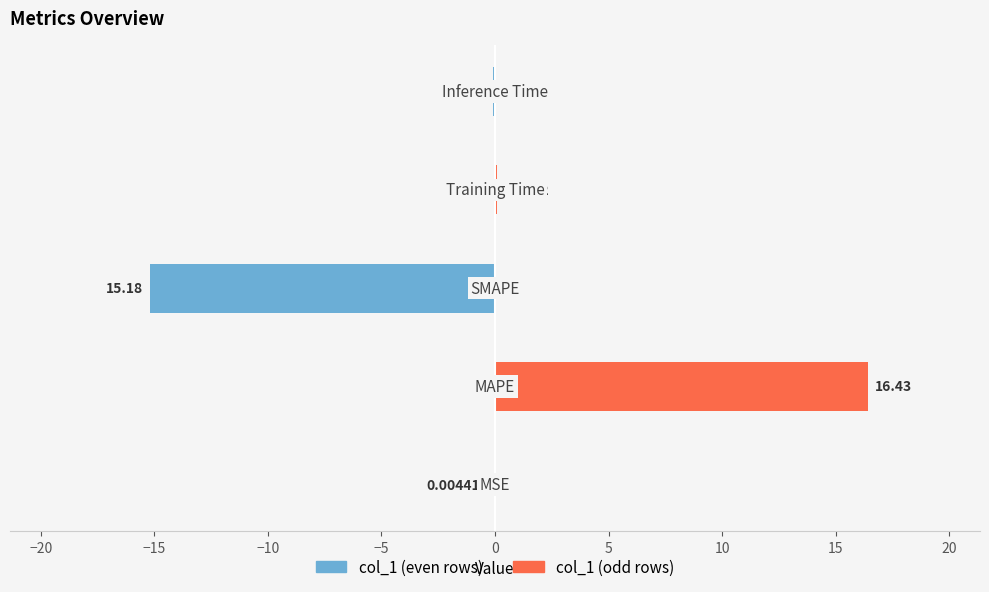

At how many categories does at least one series exceed 13?

1